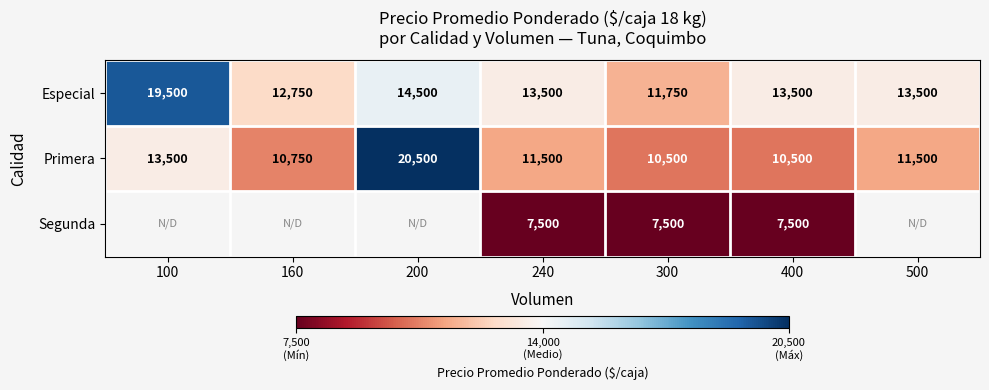

What is the difference between the highest and lowest values at 240?

6000